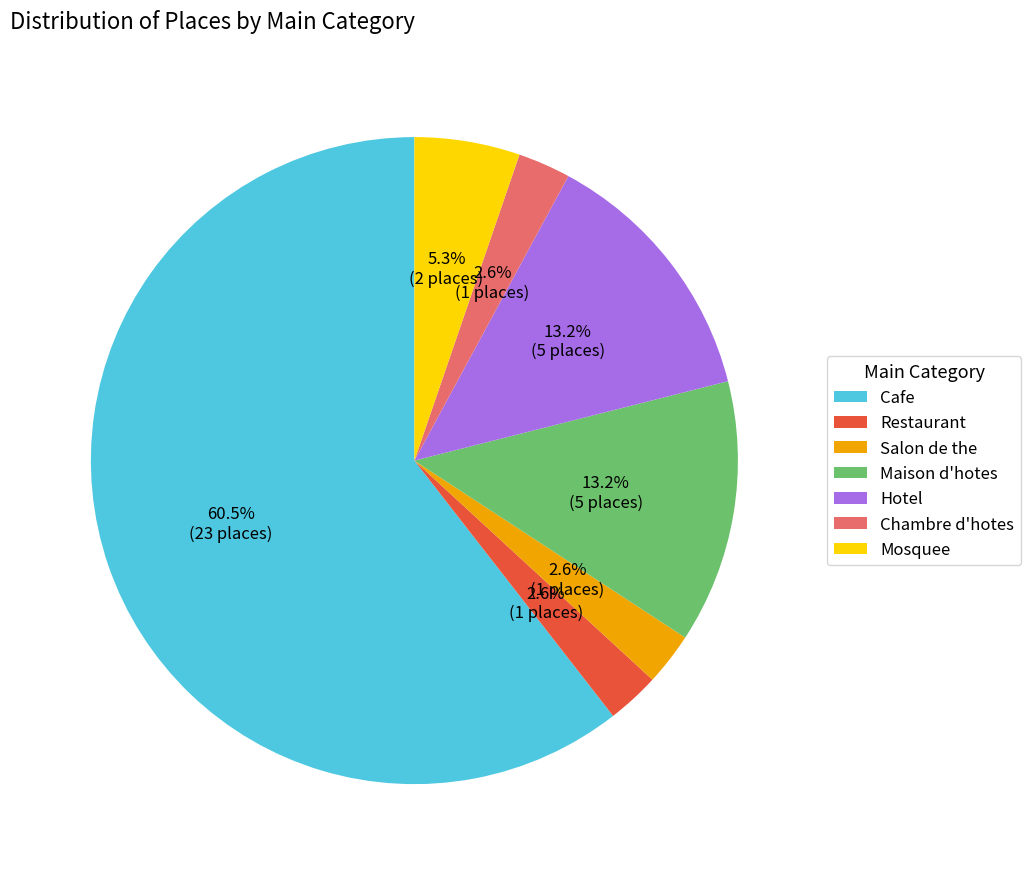

To the nearest percent, what is the difference between the largest and smallest slice percentages?

58%